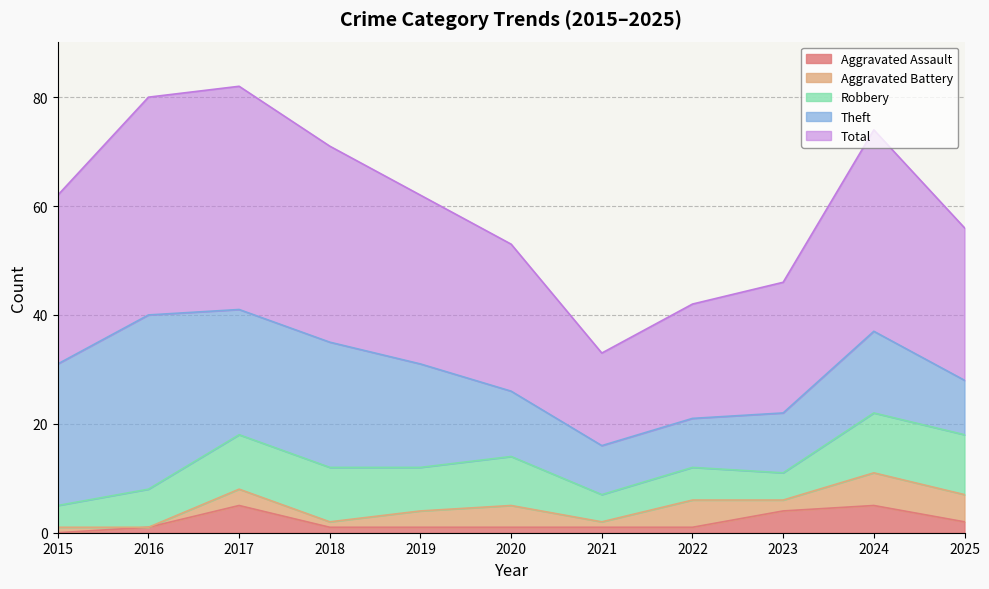

At how many categories does at least one series exceed 37?

2